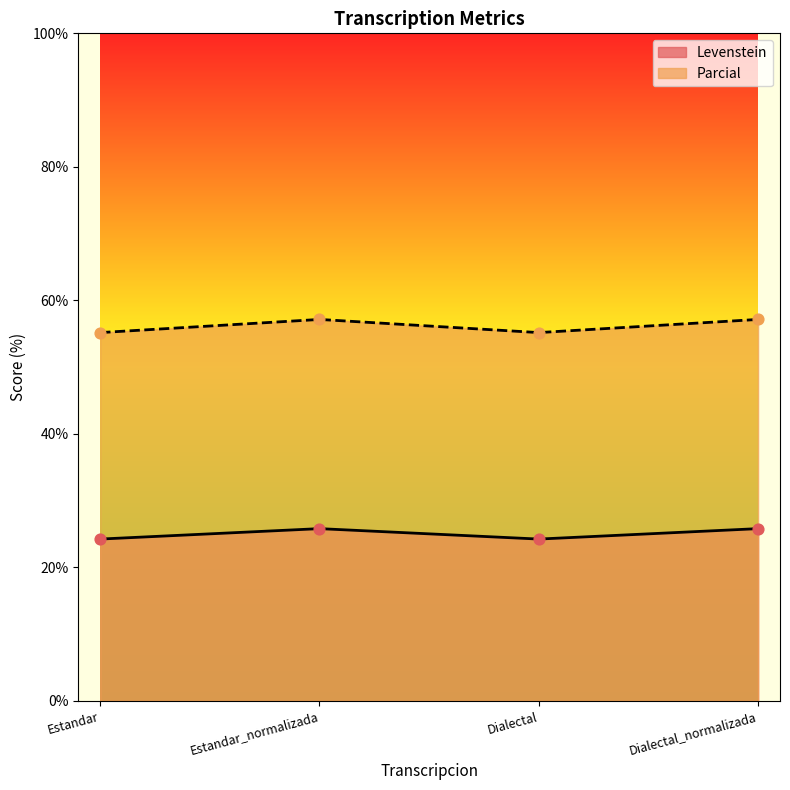

Which series has the largest Y range (max minus min)?

Parcial